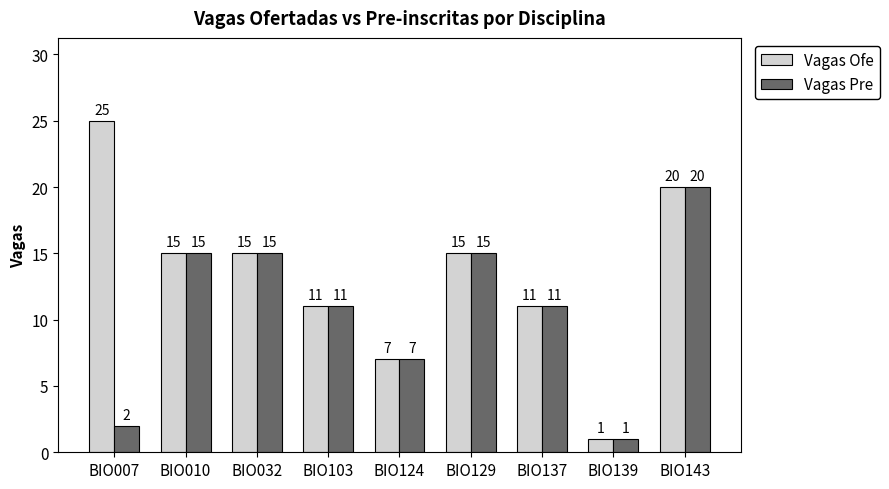

Is the value of Vagas Ofe at BIO103 greater than the value of Vagas Pre at BIO007?

Yes